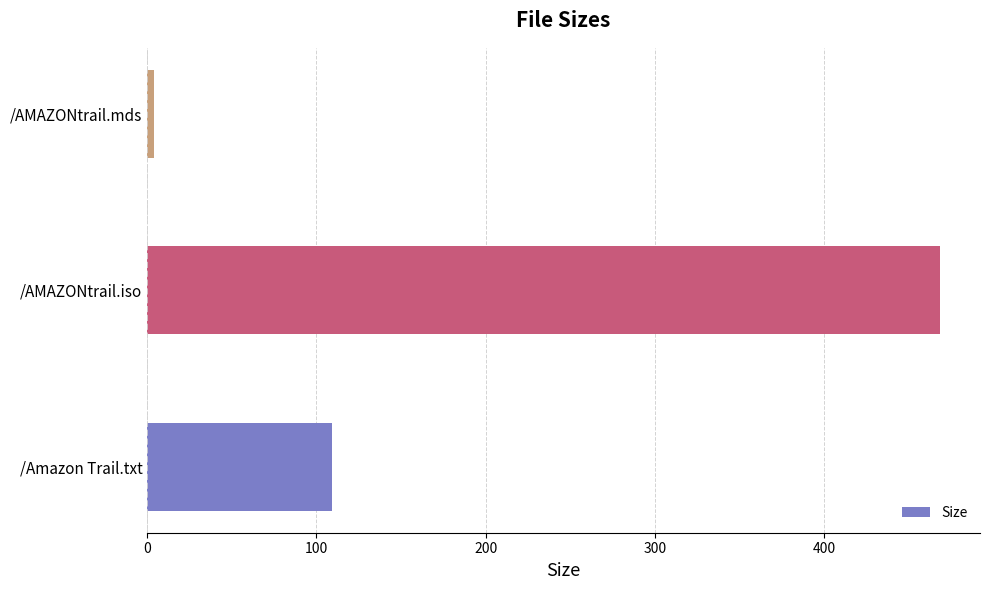

What is the sum of all values?

581.8